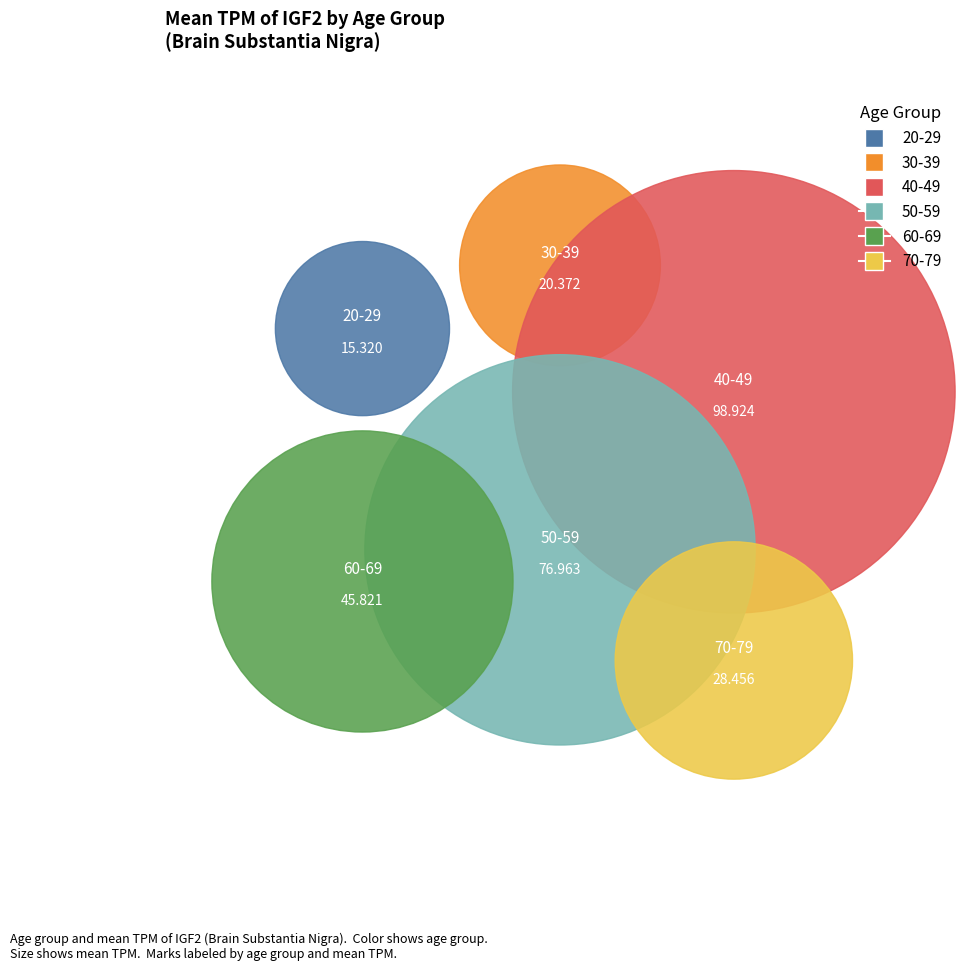

What percentage do 50-59 and 70-79 together represent?

36.9%